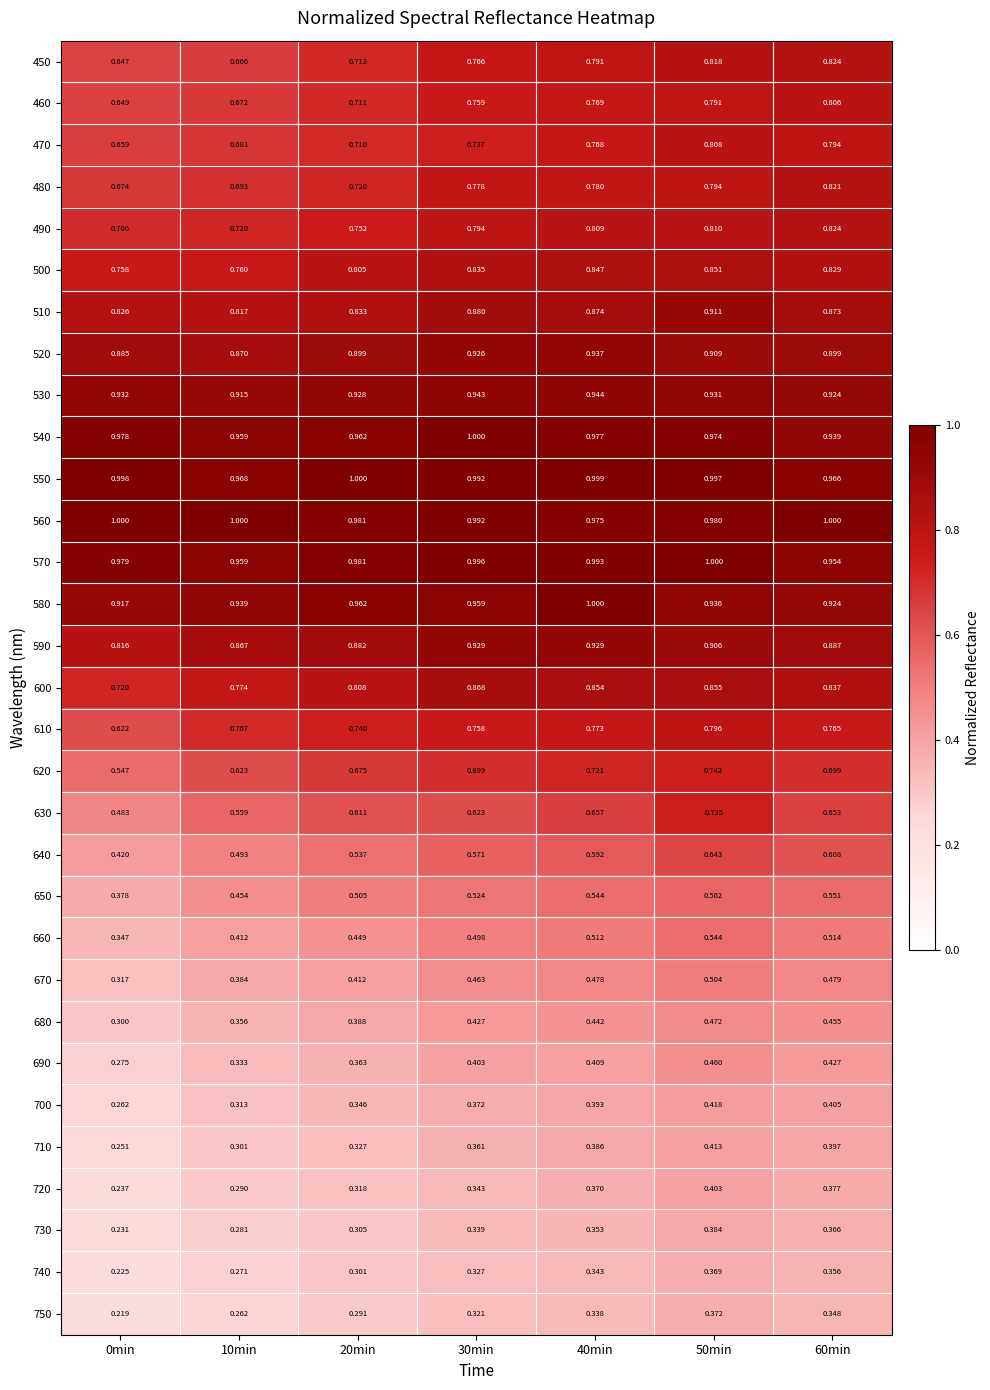

How many distinct data groups are displayed?

31